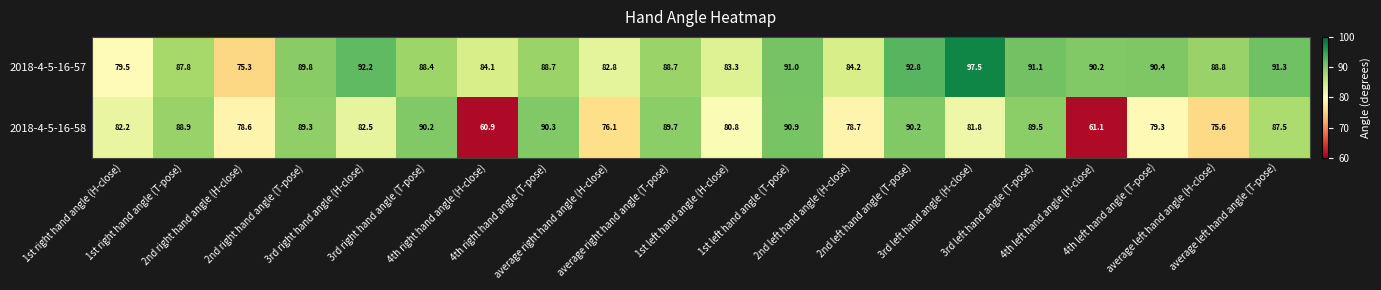

How many distinct data groups are displayed?

2